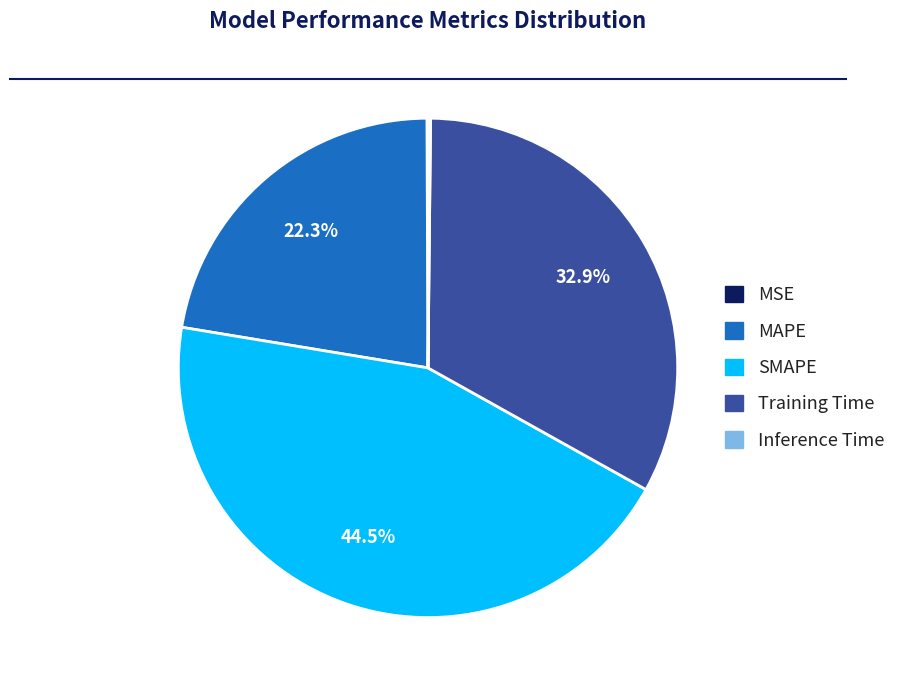

Is the sum of SMAPE and MAPE greater than half?

Yes